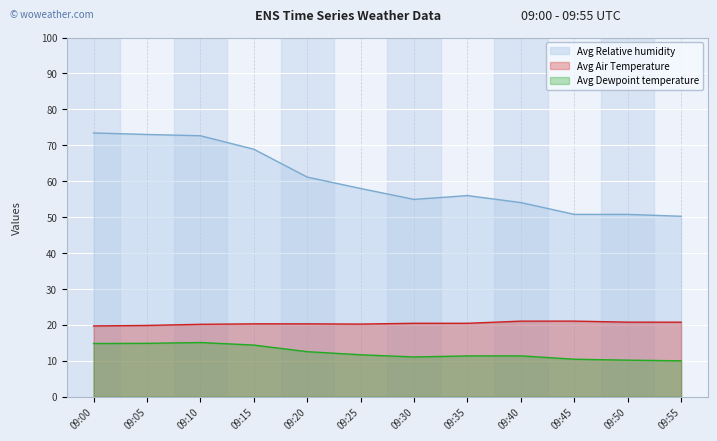

True or false: Avg Air Temperature has more than 2 interior local peaks.

True